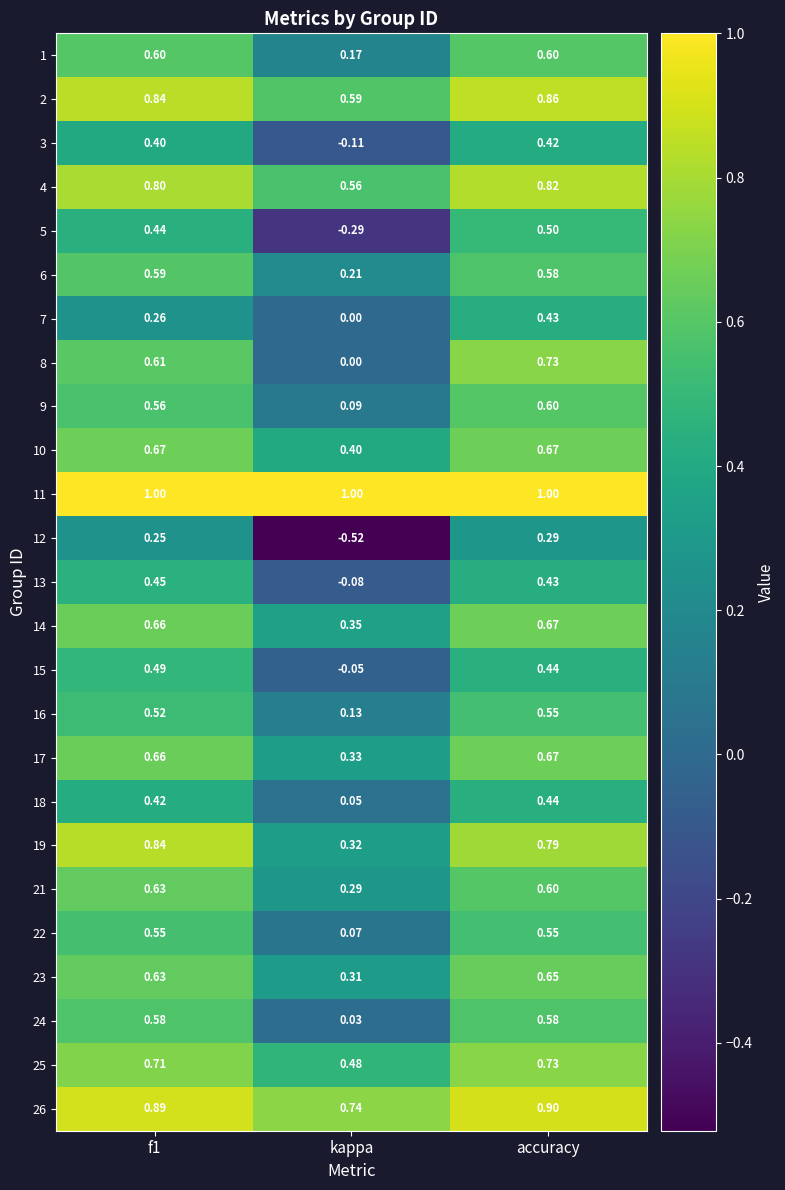

What is the maximum value shown in the chart?

1.0